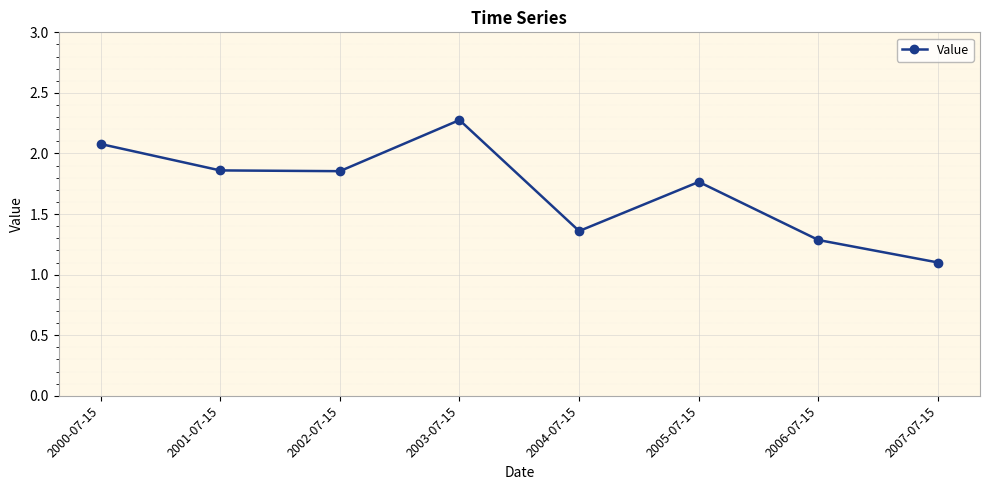

At which label is the value closest to 1?

2007-07-15